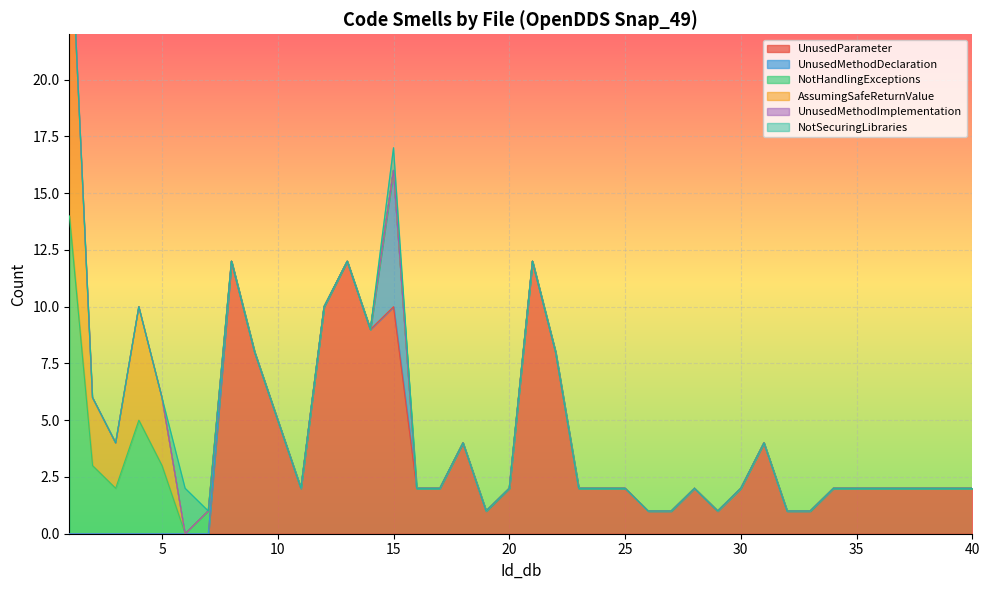

Rank the series at 8 from highest to lowest value.

UnusedParameter, UnusedMethodDeclaration, NotHandlingExceptions, AssumingSafeReturnValue, UnusedMethodImplementation, NotSecuringLibraries